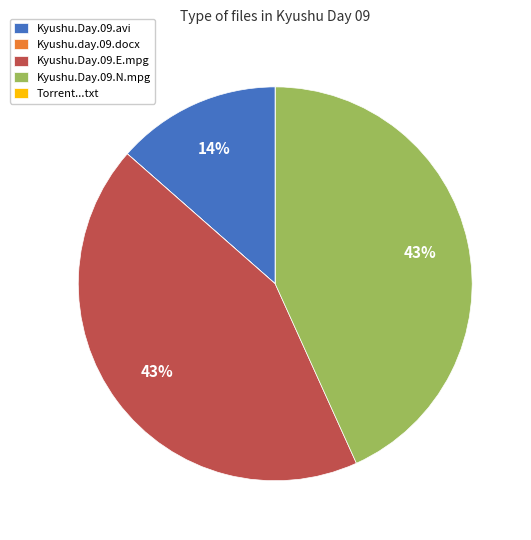

Does any single category account for the majority?

No